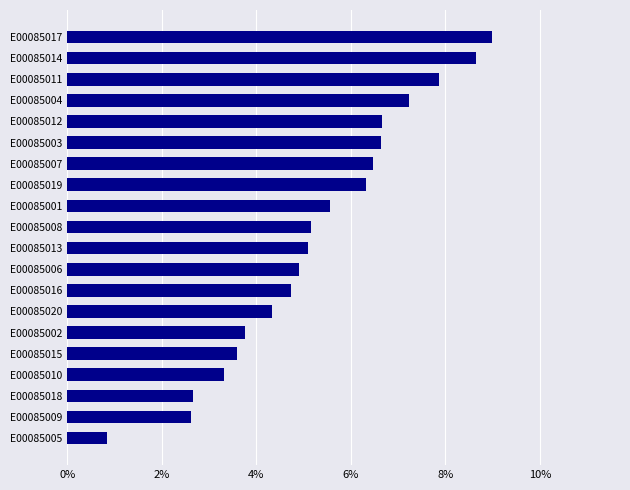

Does the chart contain any negative values?

No